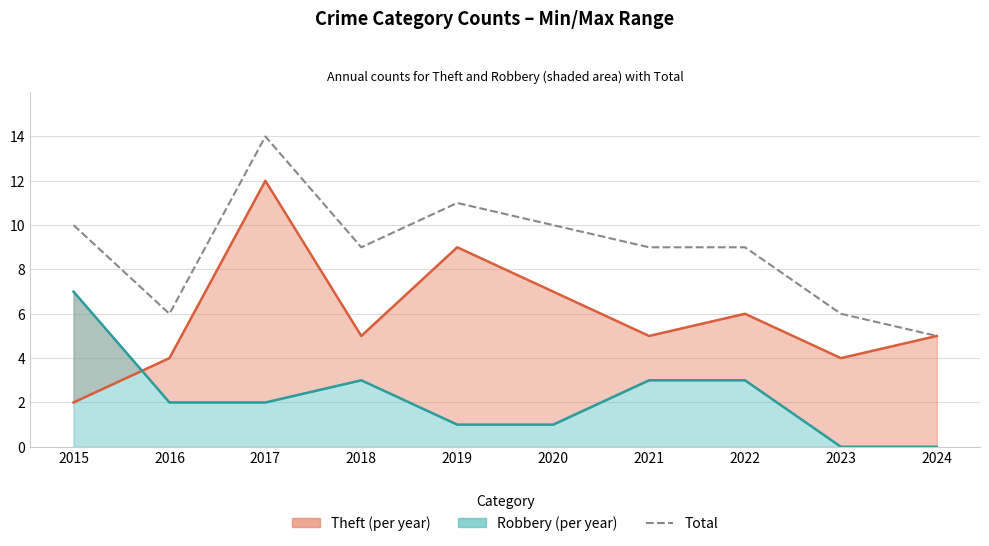

Which series has the widest spread of values?

Theft